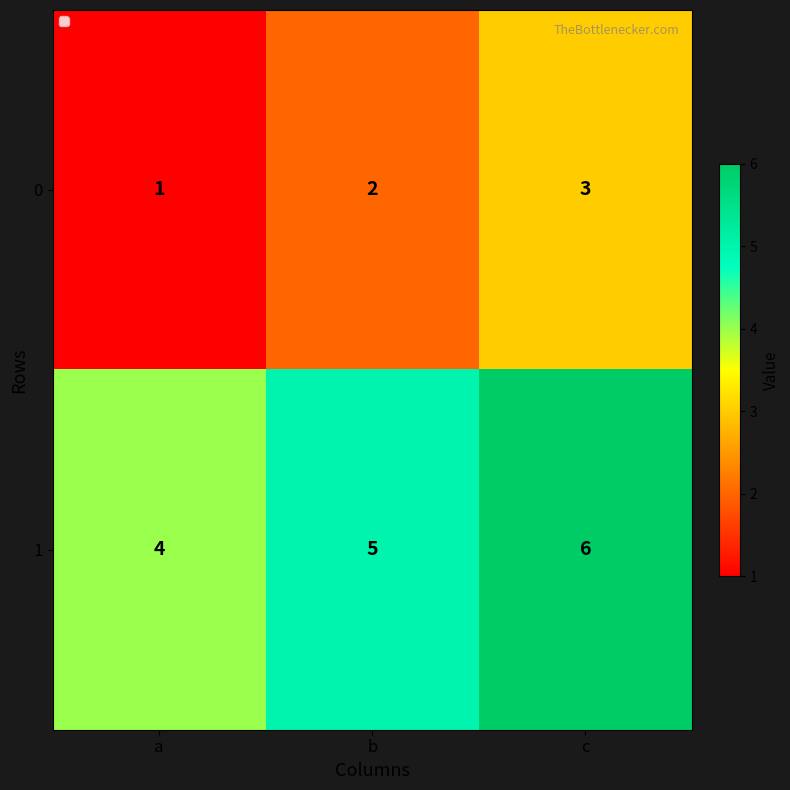

What is the average value of the 1 series?

5